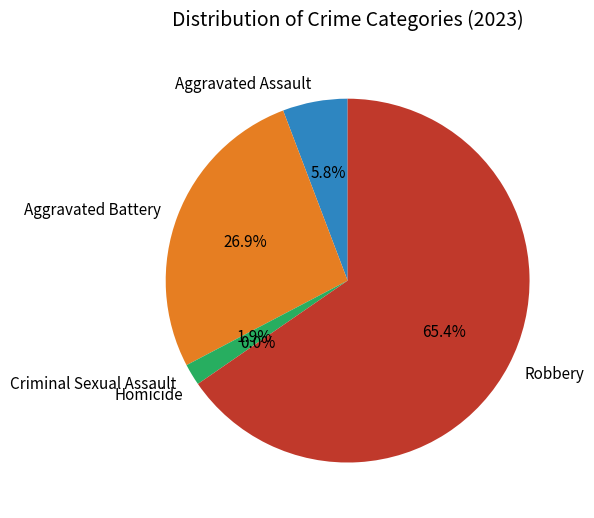

To the nearest percent, what is the difference between the largest and smallest slice percentages?

65%